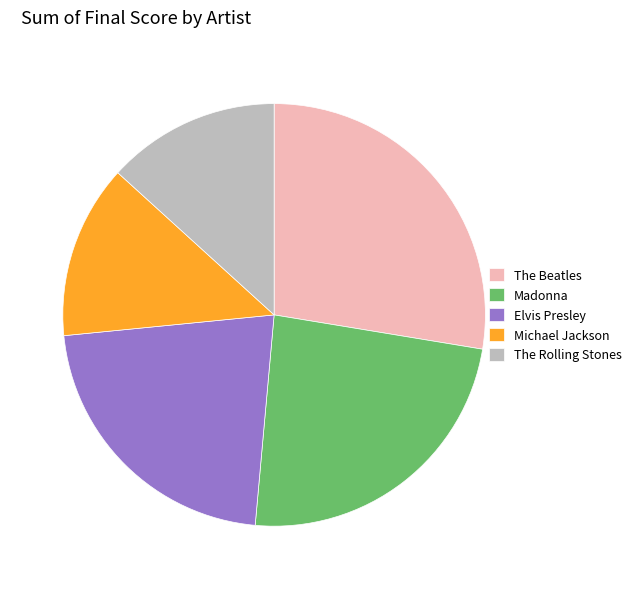

Is there any slice that represents more than half of the pie?

No